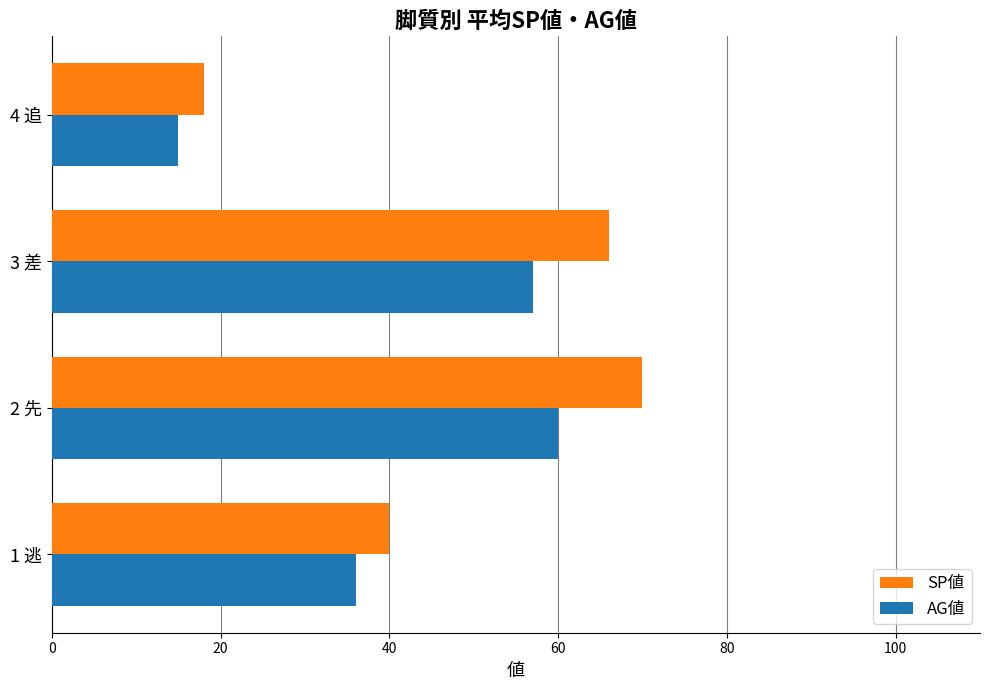

Which category has the lowest value in the AG値 series?

4 追